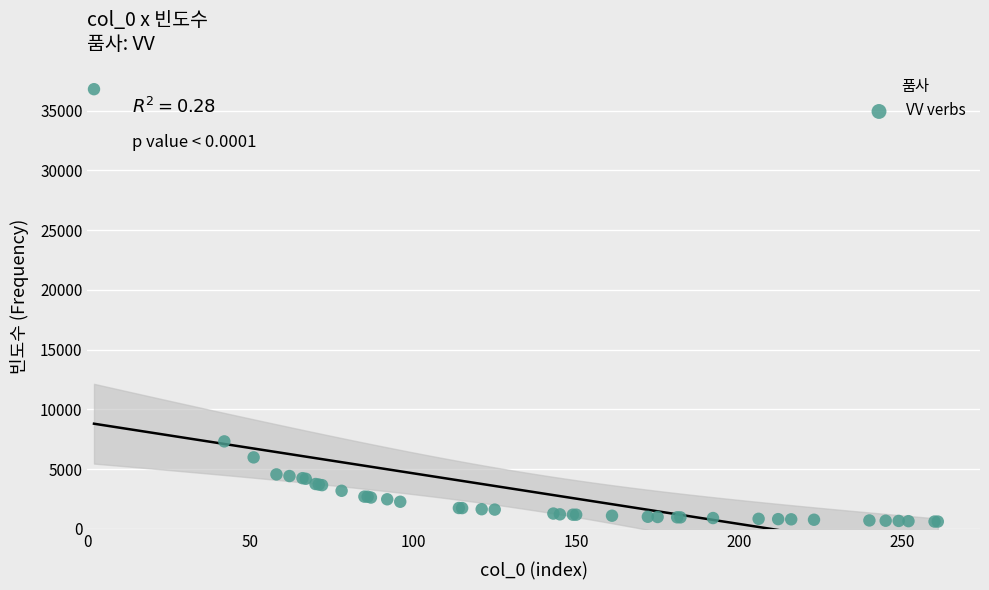

What Y value in the scatter plot is closest to 18703?

7319